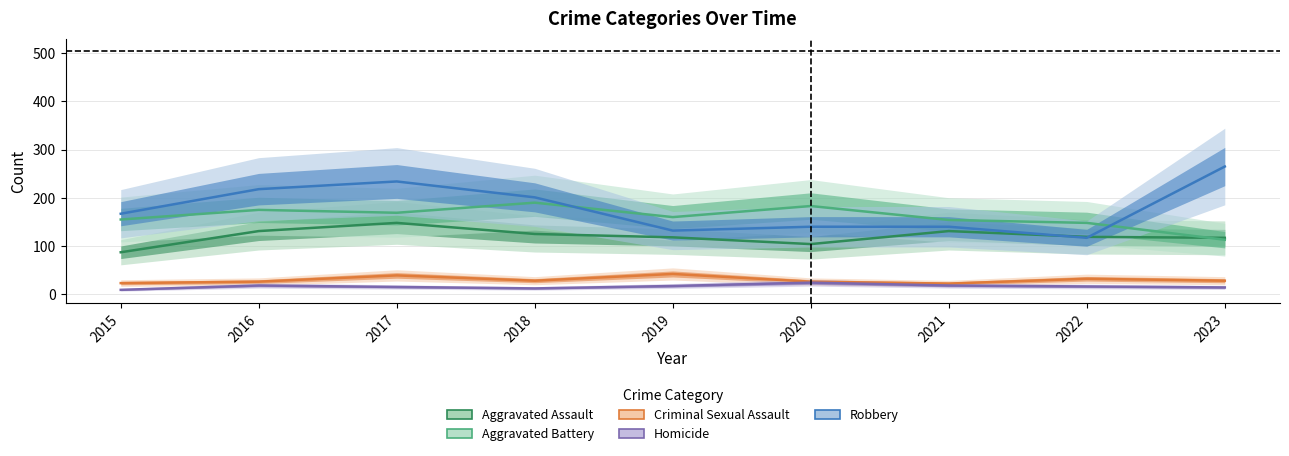

What is the minimum value shown in the chart?

9